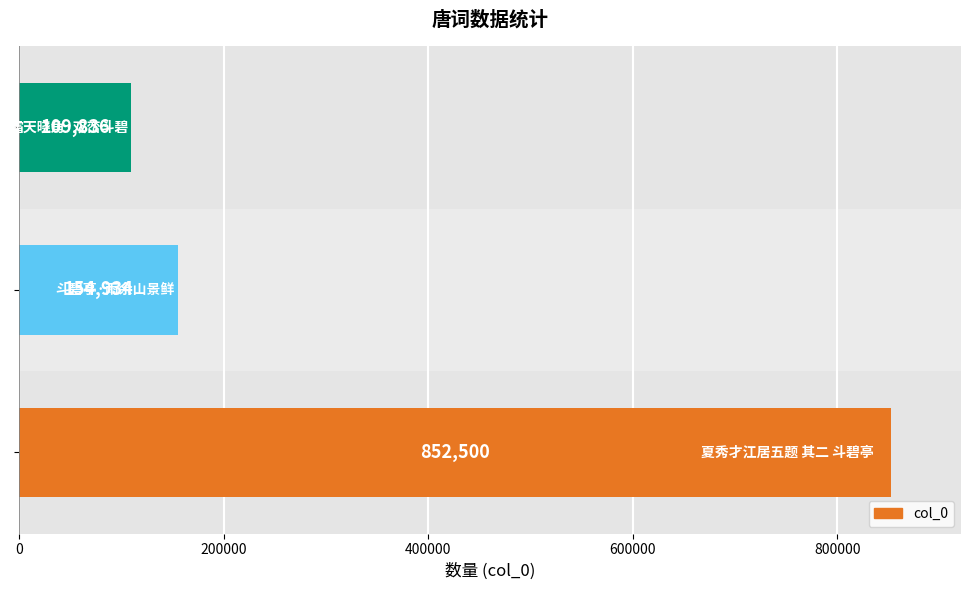

What is the sum of all values?

1117270